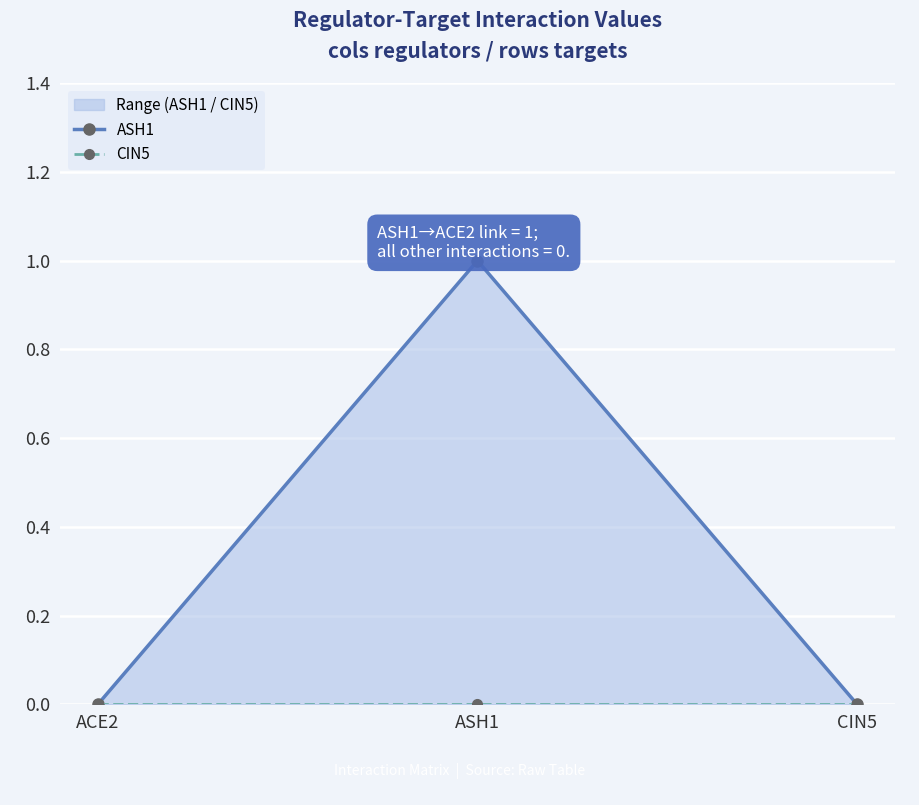

Reading left to right, transcribe all the data shown in this chart.

ASH1: 0	1	0
CIN5: 0	0	0